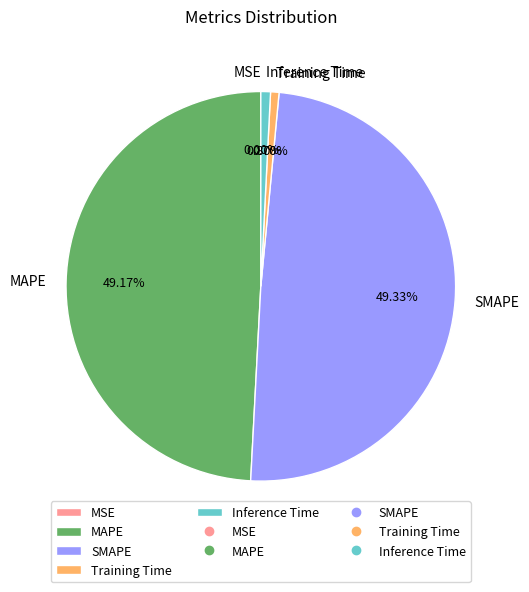

To the nearest percent, what is the difference between the MAPE and Inference Time slice percentages?

48%